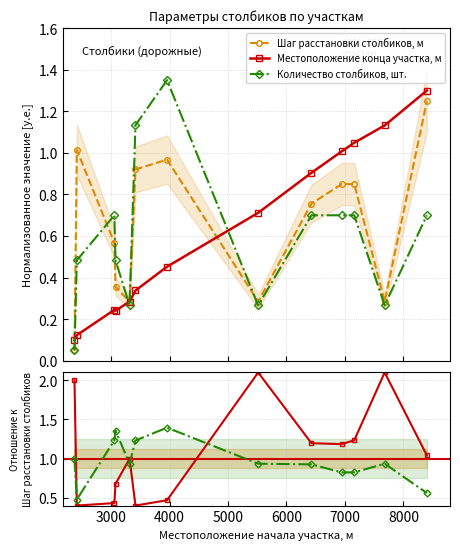

True or false: Шаг расстановки столбиков, м has more than 1 interior local peaks.

True